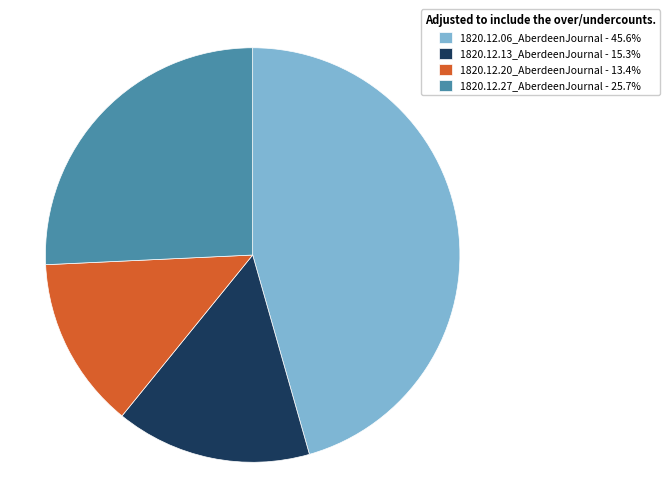

True or false: 1820.12.20_AberdeenJournal accounts for 23% of the total.

False